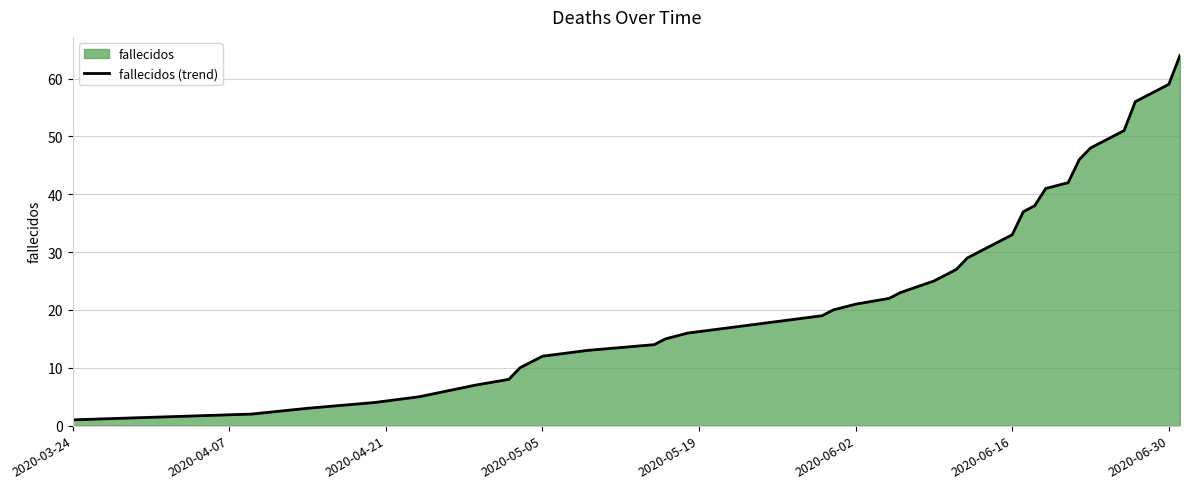

What is the difference between the maximum and minimum values?

63